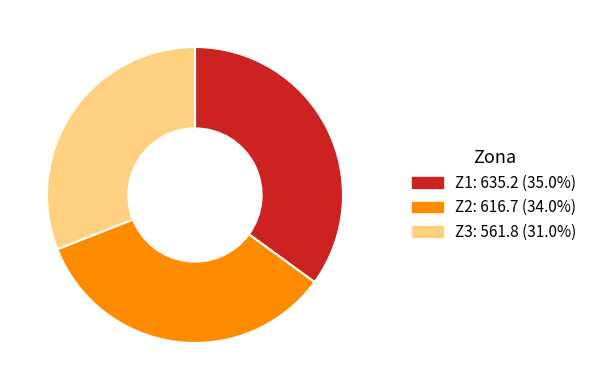

Which slice is the largest?

Z1